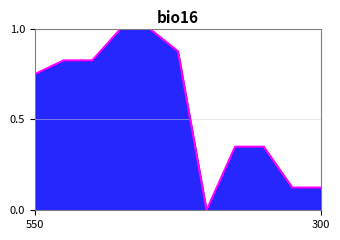

Does the chart have visible grid lines?

Yes